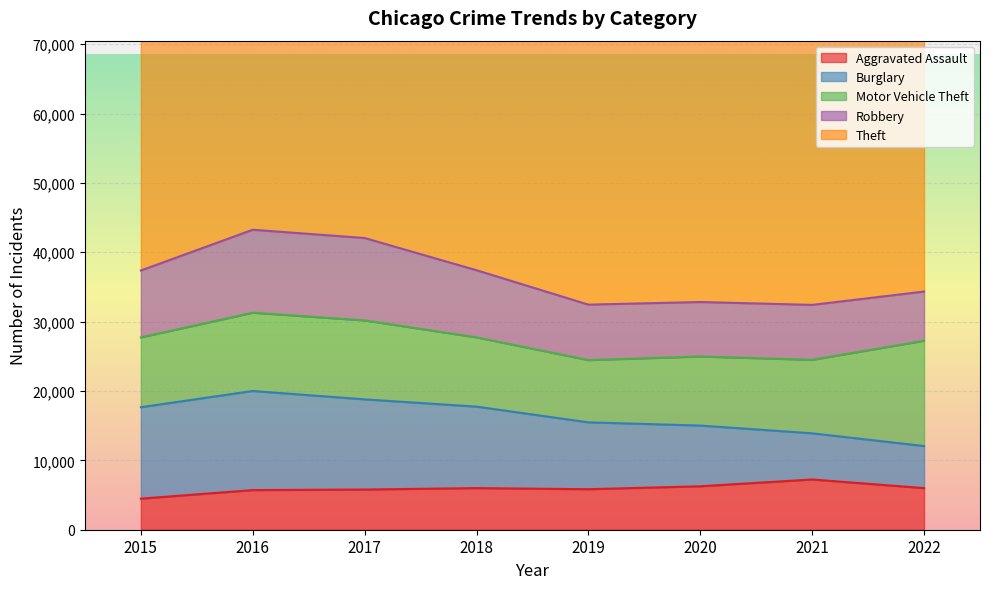

What is the sum of all Aggravated Assault values?

47332